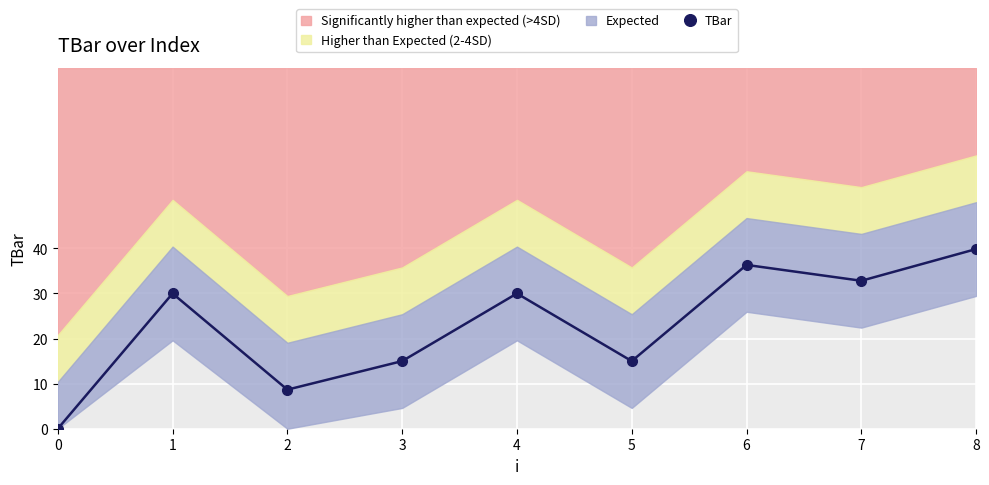

Where does the data first go above 30?

6